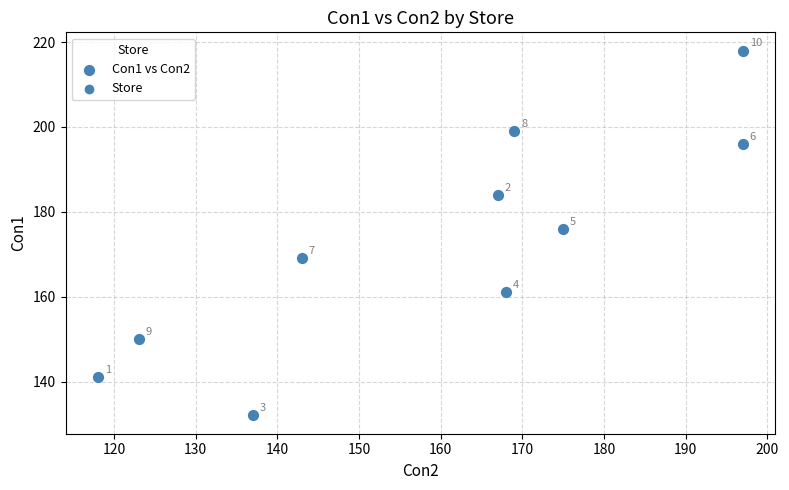

What Y value in the scatter plot is closest to 175?

176